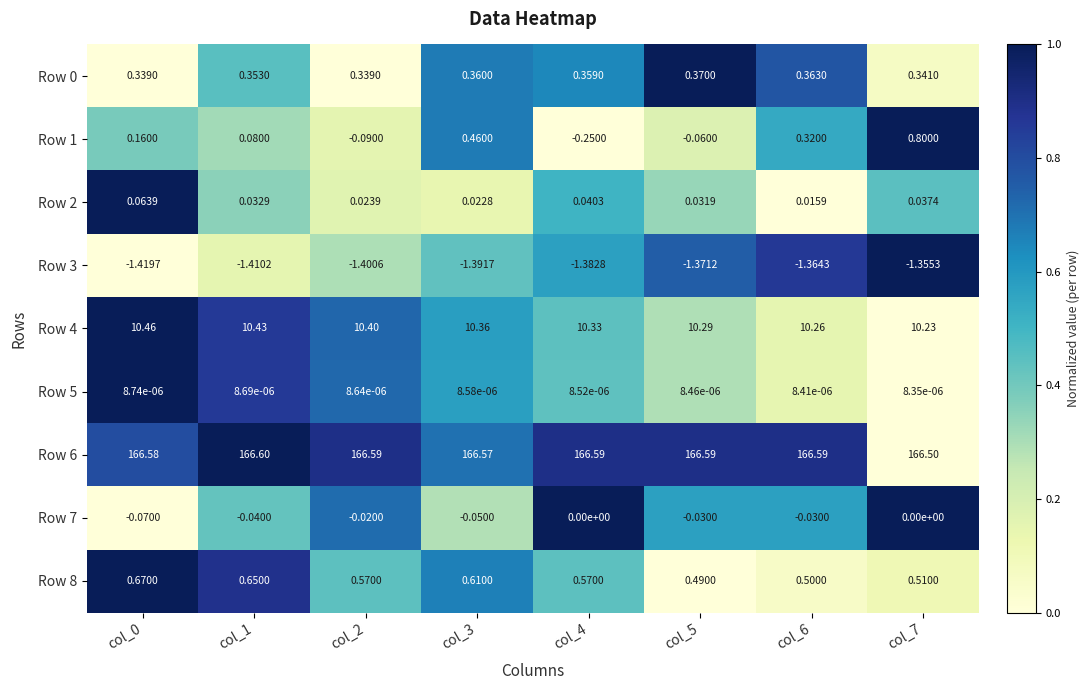

What is the spread (max minus min) of values at col_1?

168.0